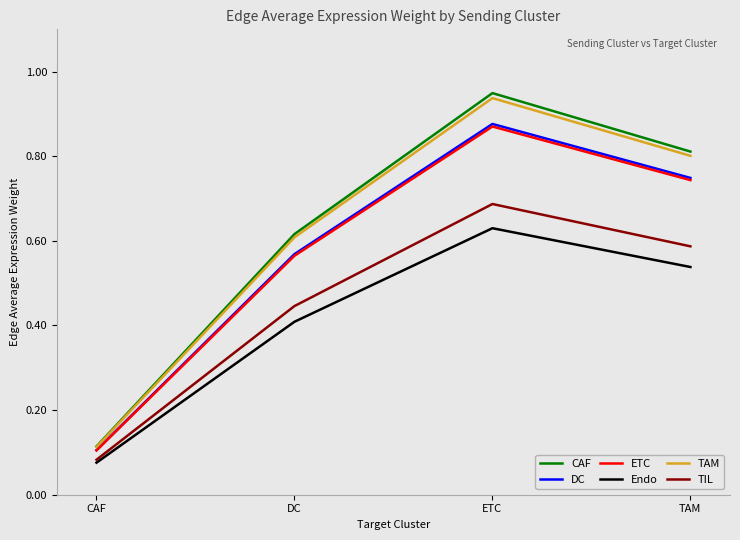

What position from the left is TAM?

4